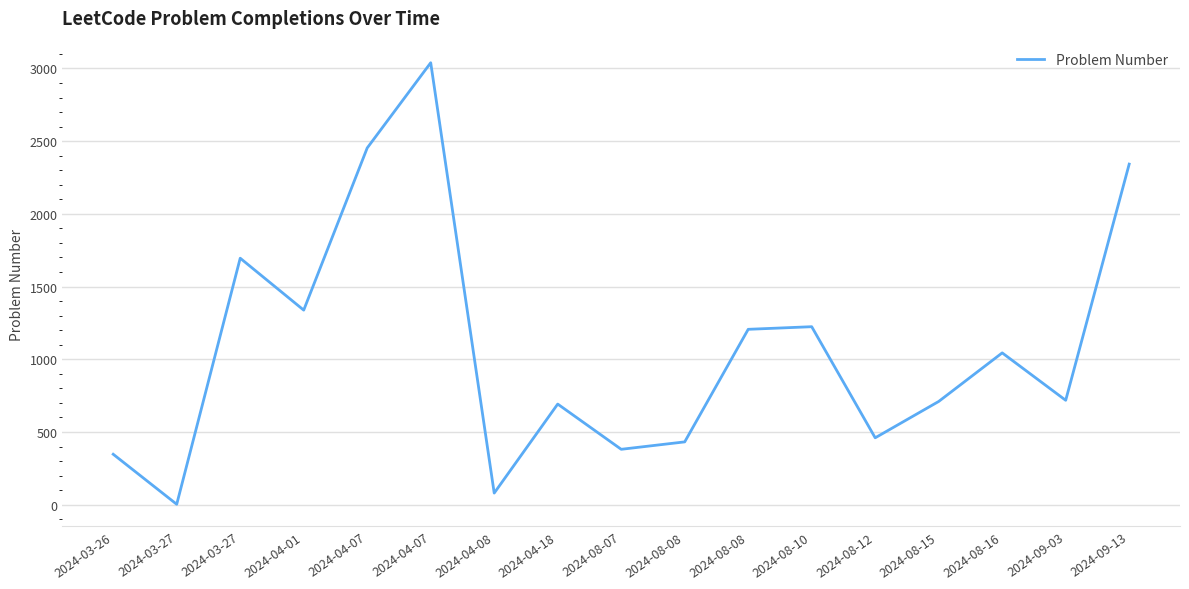

Which has a higher value, 2024-08-10 or 2024-08-12?

2024-08-10